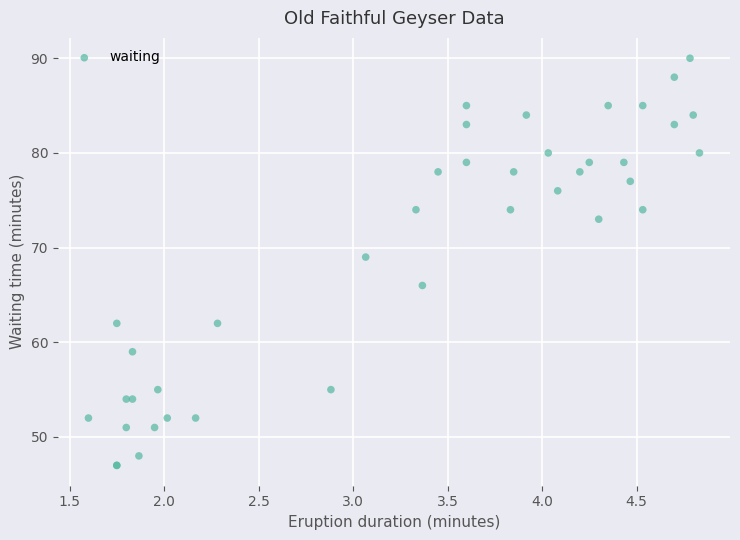

What Y value in the scatter plot is closest to 68?

69